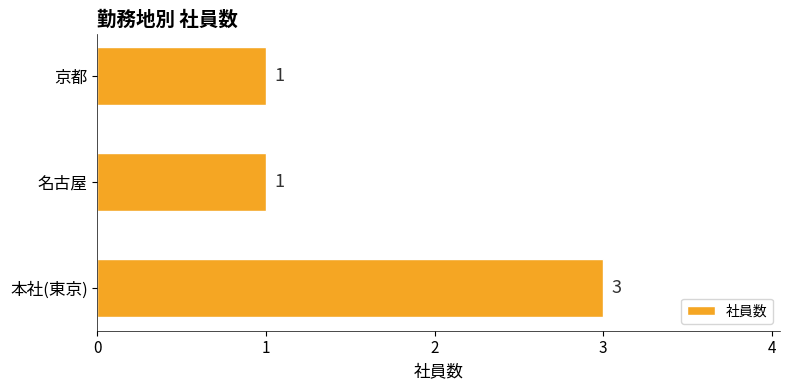

How many bars are there in total?

3